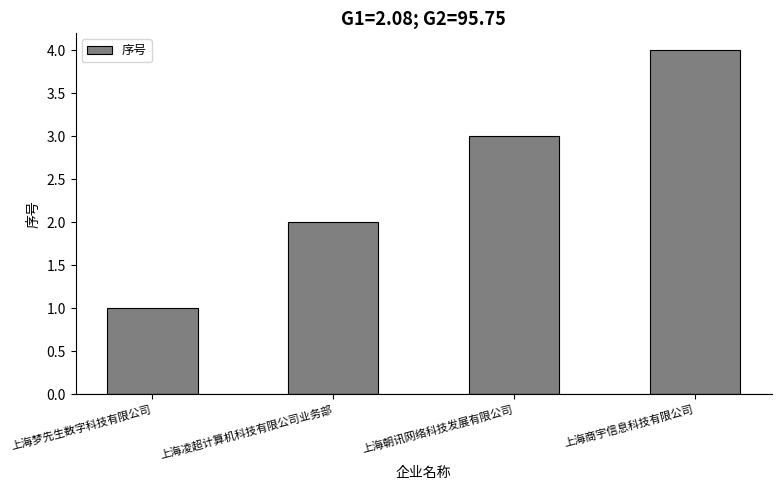

Read the value at 上海朝讯网络科技发展有限公司.

3